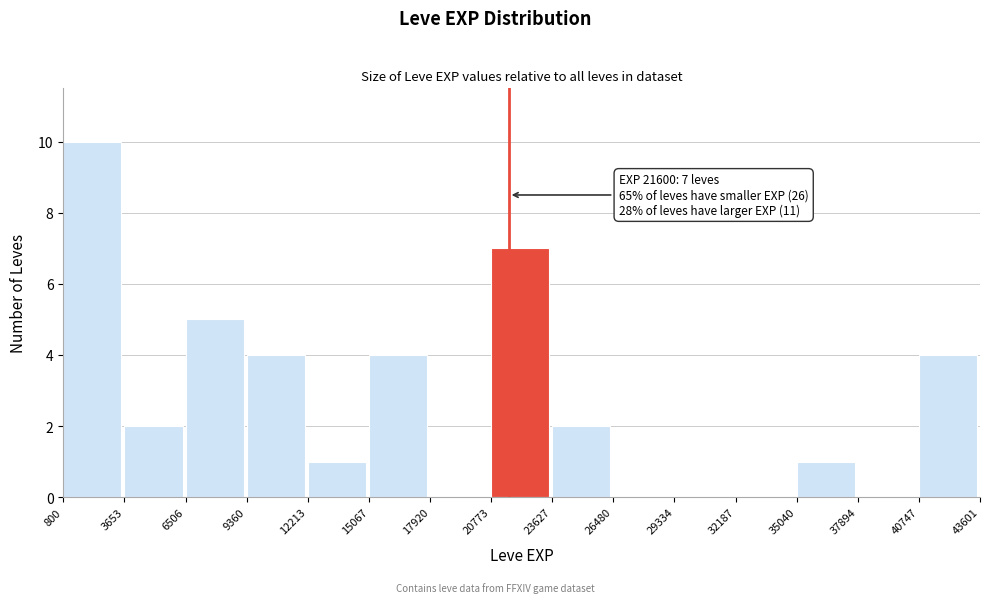

Which range on the x-axis has the tallest bar?

800 to 3653